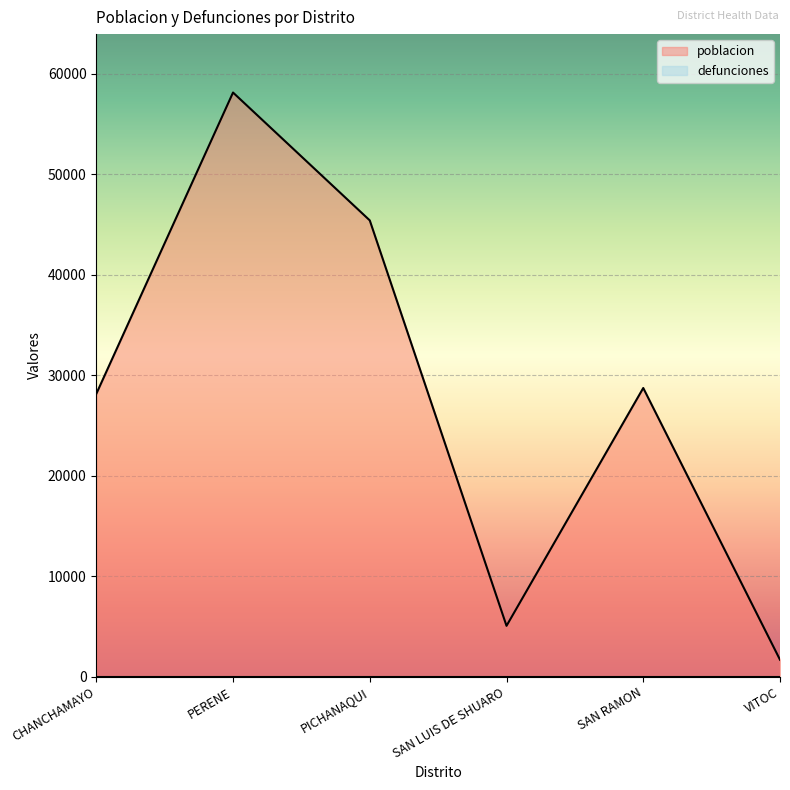

Count the number of data series in this chart.

2